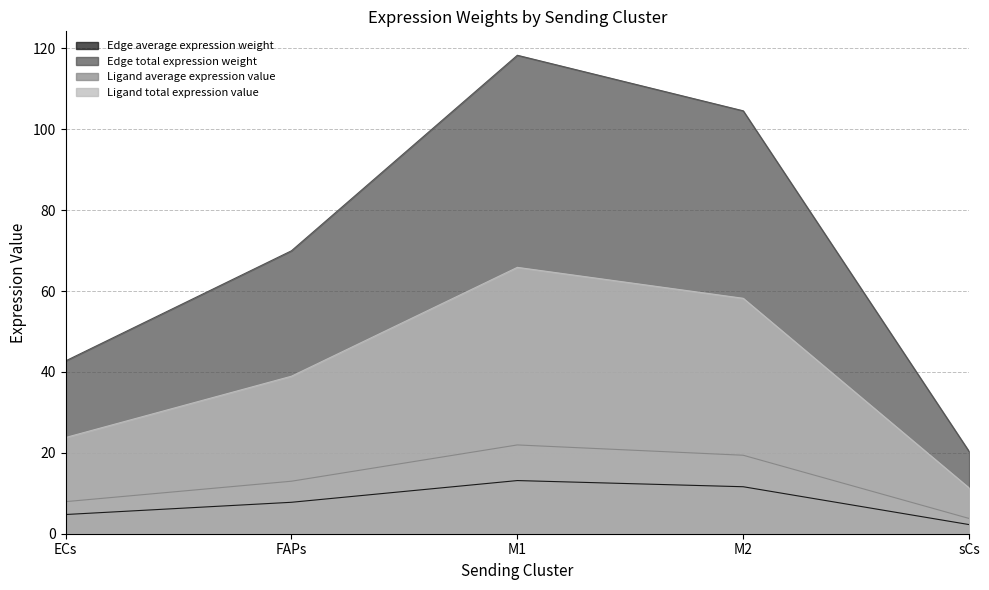

At which category is the sum across all series the highest?

M1